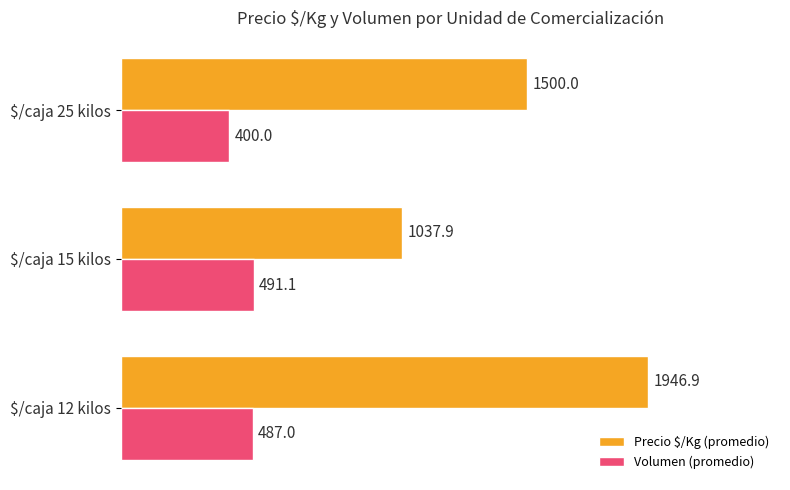

What value does the Volumen (promedio) series have at $/caja 25 kilos?

400.0